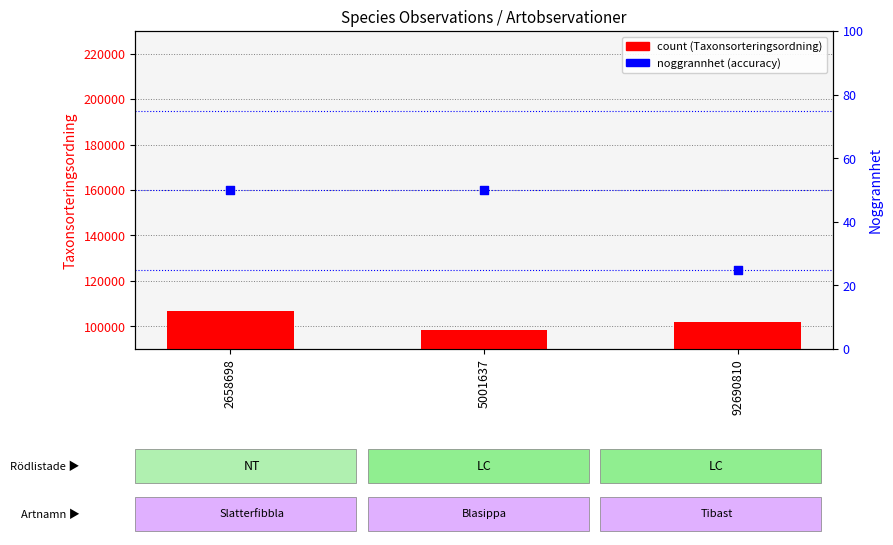

Which series reaches the minimum Y coordinate?

noggrannhet (accuracy)